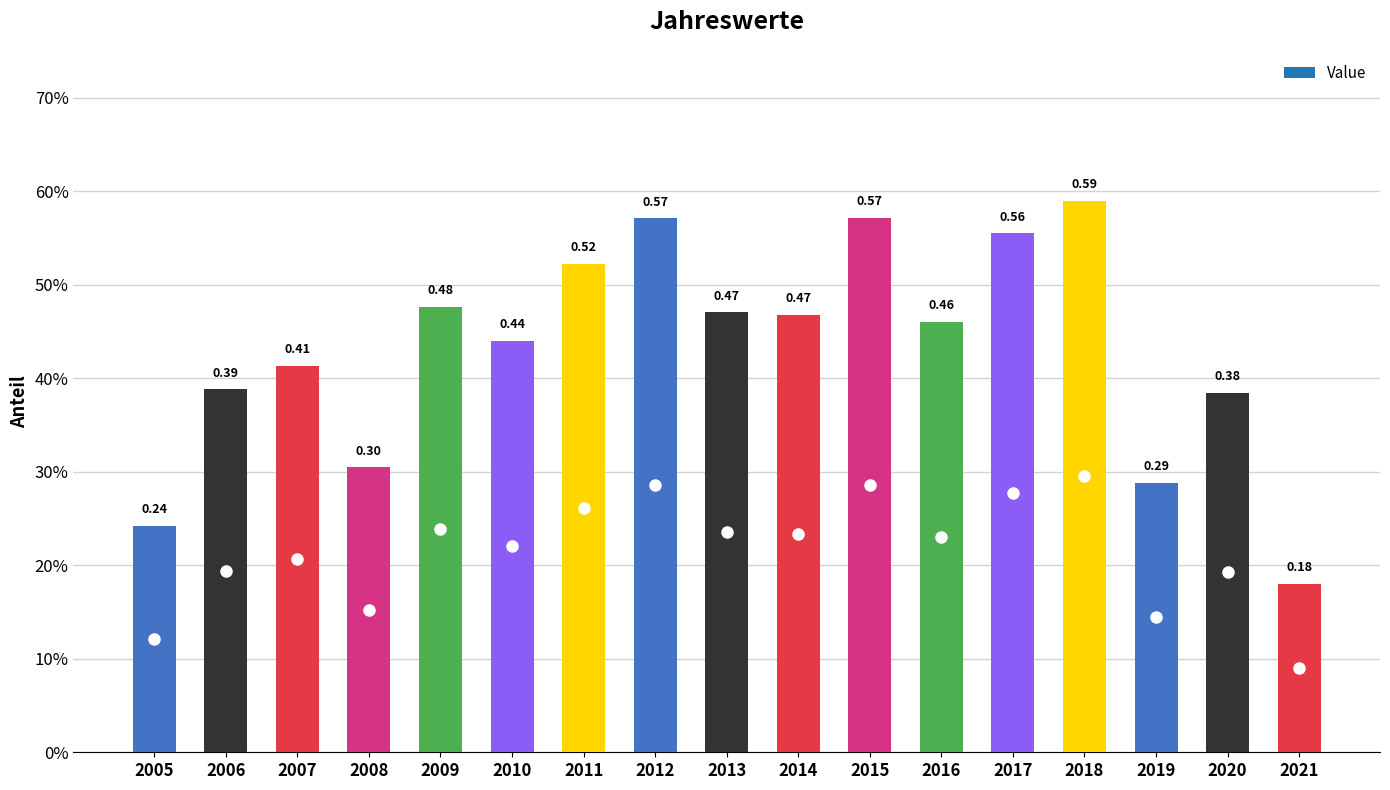

What is the sum of all values?

7.3